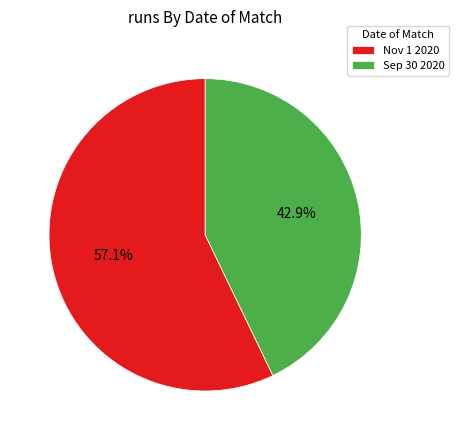

How many segments does this pie chart have?

2